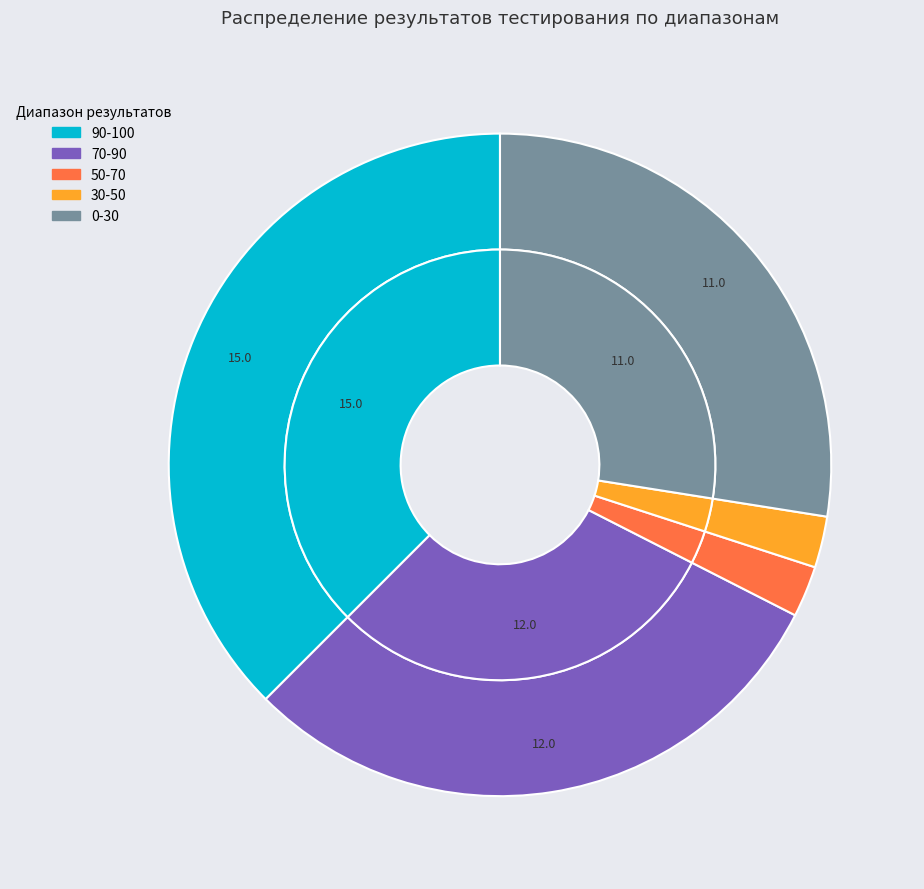

Between 12 and 10, which is larger?

12